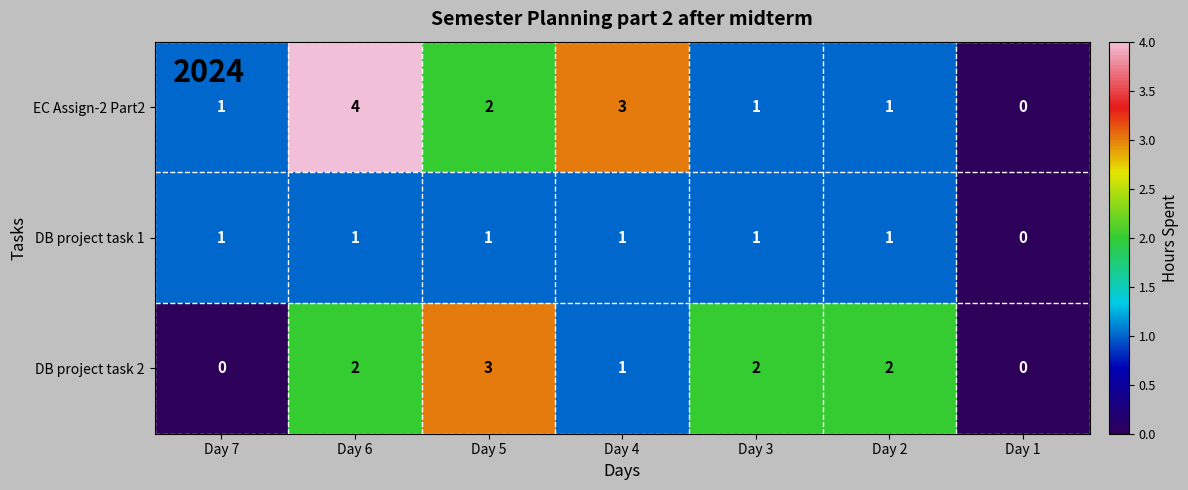

Rank the series by their maximum value, from highest to lowest.

EC Assign-2 Part2, DB project task 2, DB project task 1